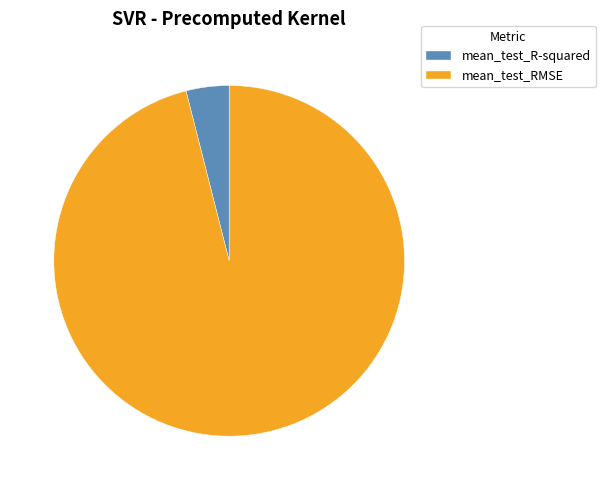

Is it true that mean_test_RMSE is 96% of the pie?

True